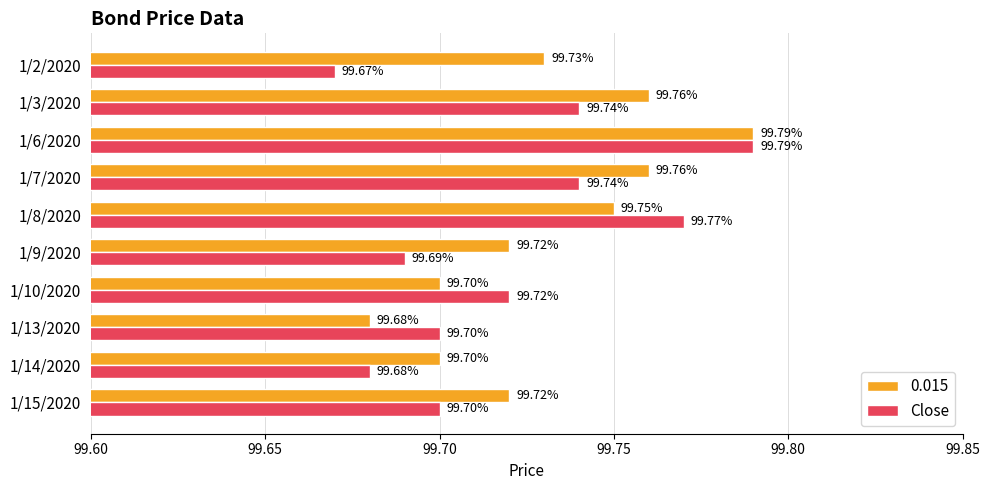

Rank the series by their average value, from lowest to highest.

Close, 0.015